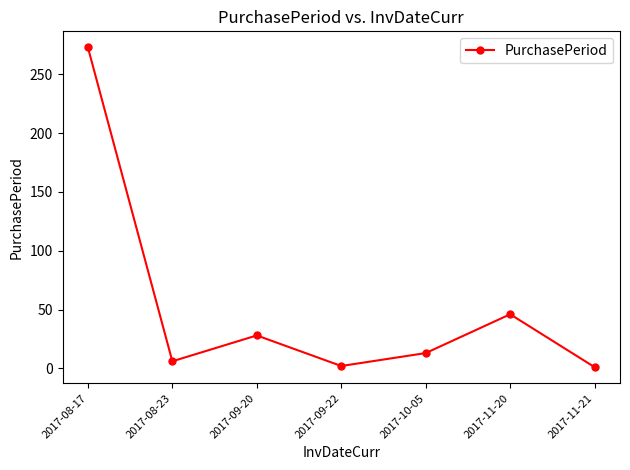

True or false: the data shows 93 at 2017-08-17.

False